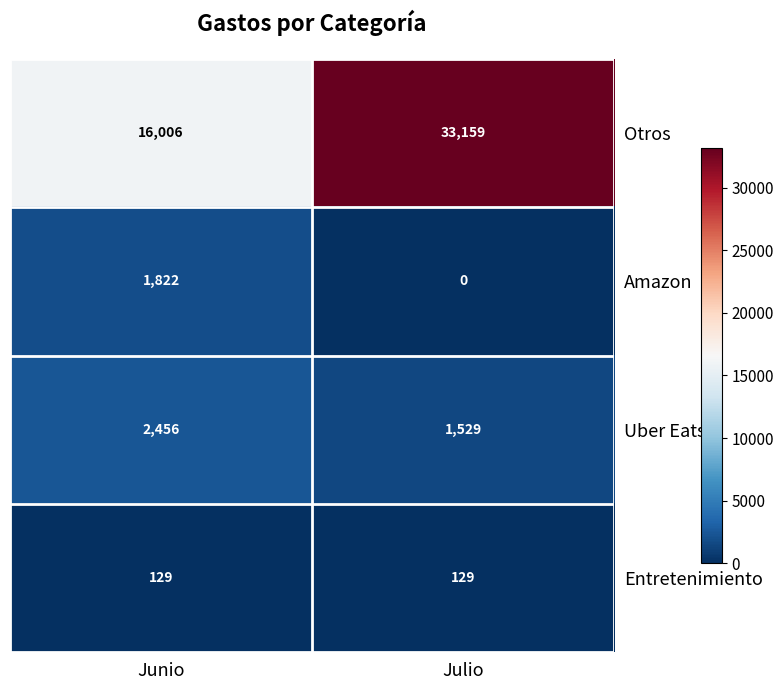

Is the value of Uber Eats at Julio greater than the value of Entretenimiento at Junio?

Yes